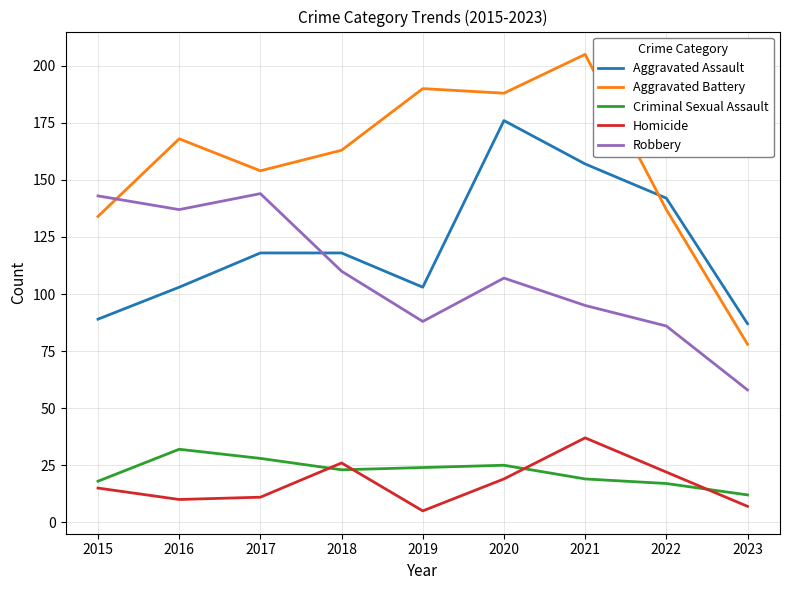

Rank the series by their maximum value, from lowest to highest.

Criminal Sexual Assault, Homicide, Robbery, Aggravated Assault, Aggravated Battery